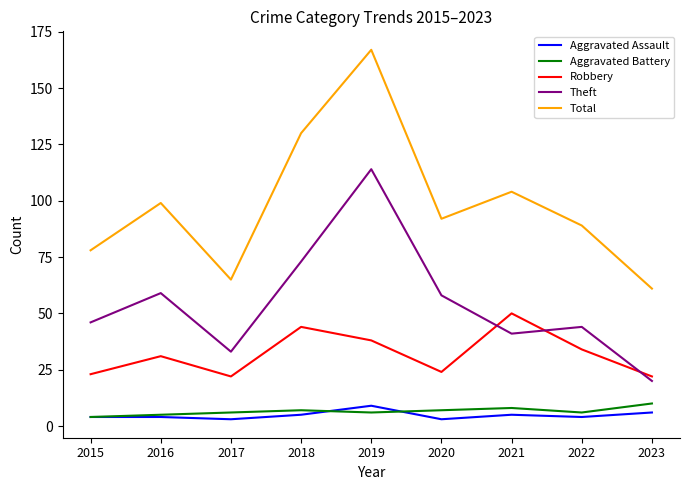

What is the approximate value of Total at 2022?

89